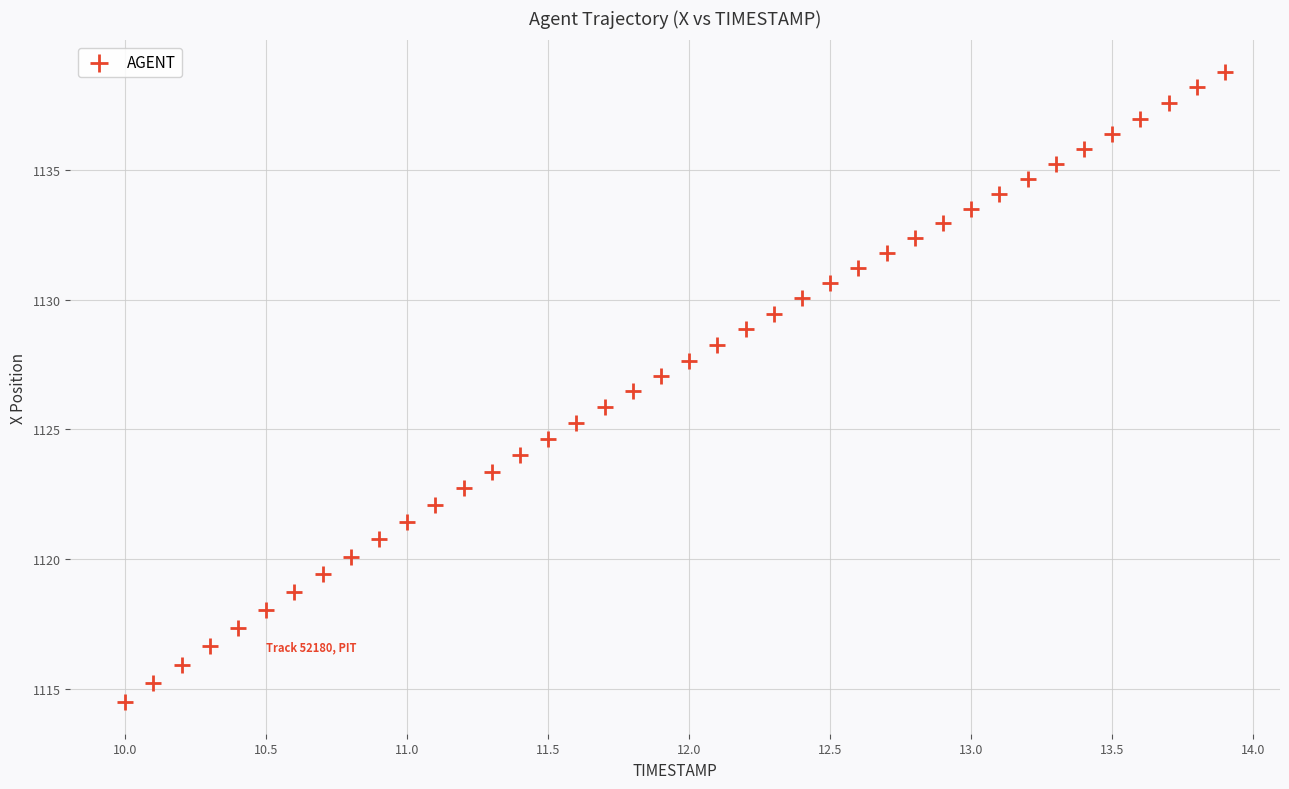

Count the number of points in this scatter plot.

40